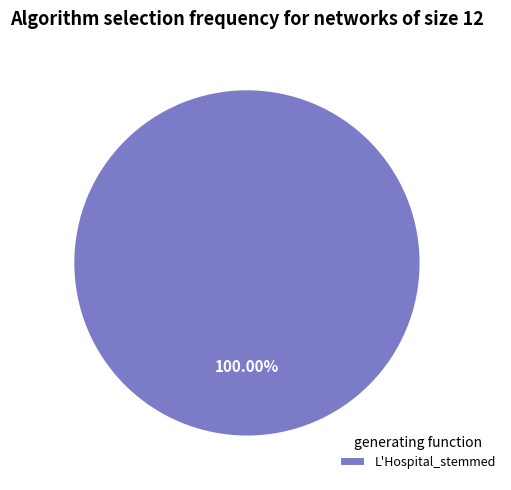

Rank the categories by value from highest to lowest.

L'Hospital_stemmed